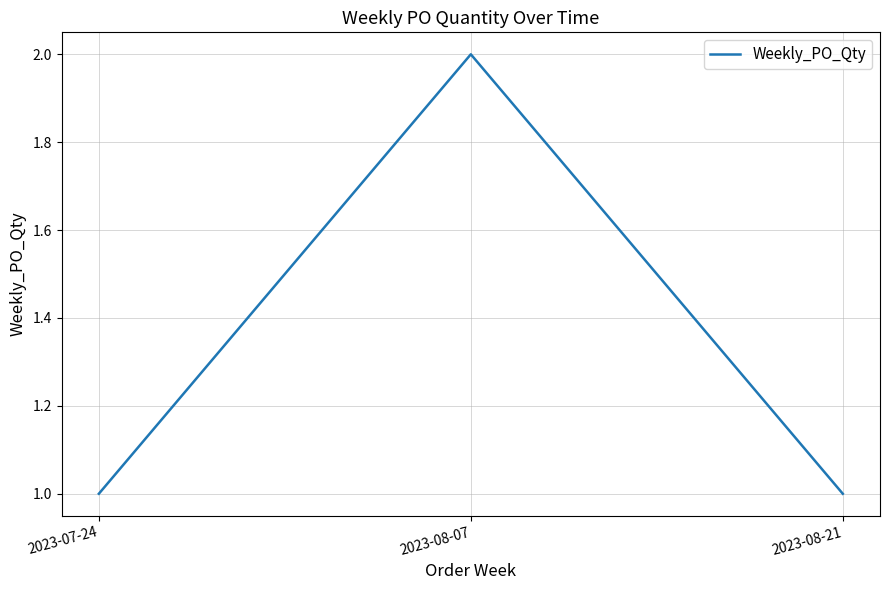

Approximately how many times larger is the value at 2023-08-21 compared to 2023-07-24?

1.0